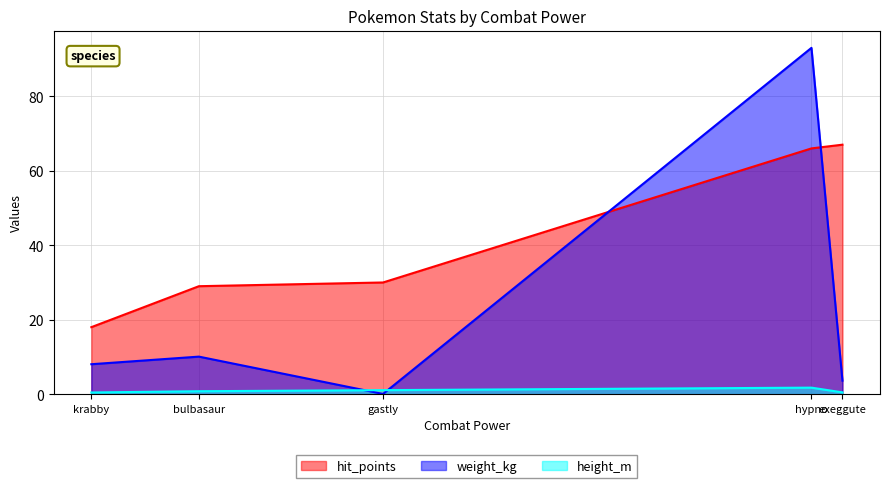

How many values in the hit_points series are below 30?

2